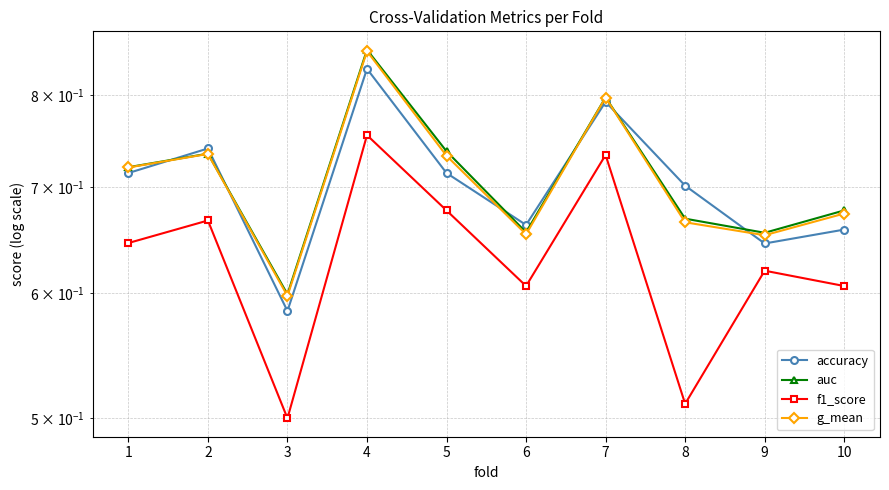

Where is the first local maximum for f1_score?

2